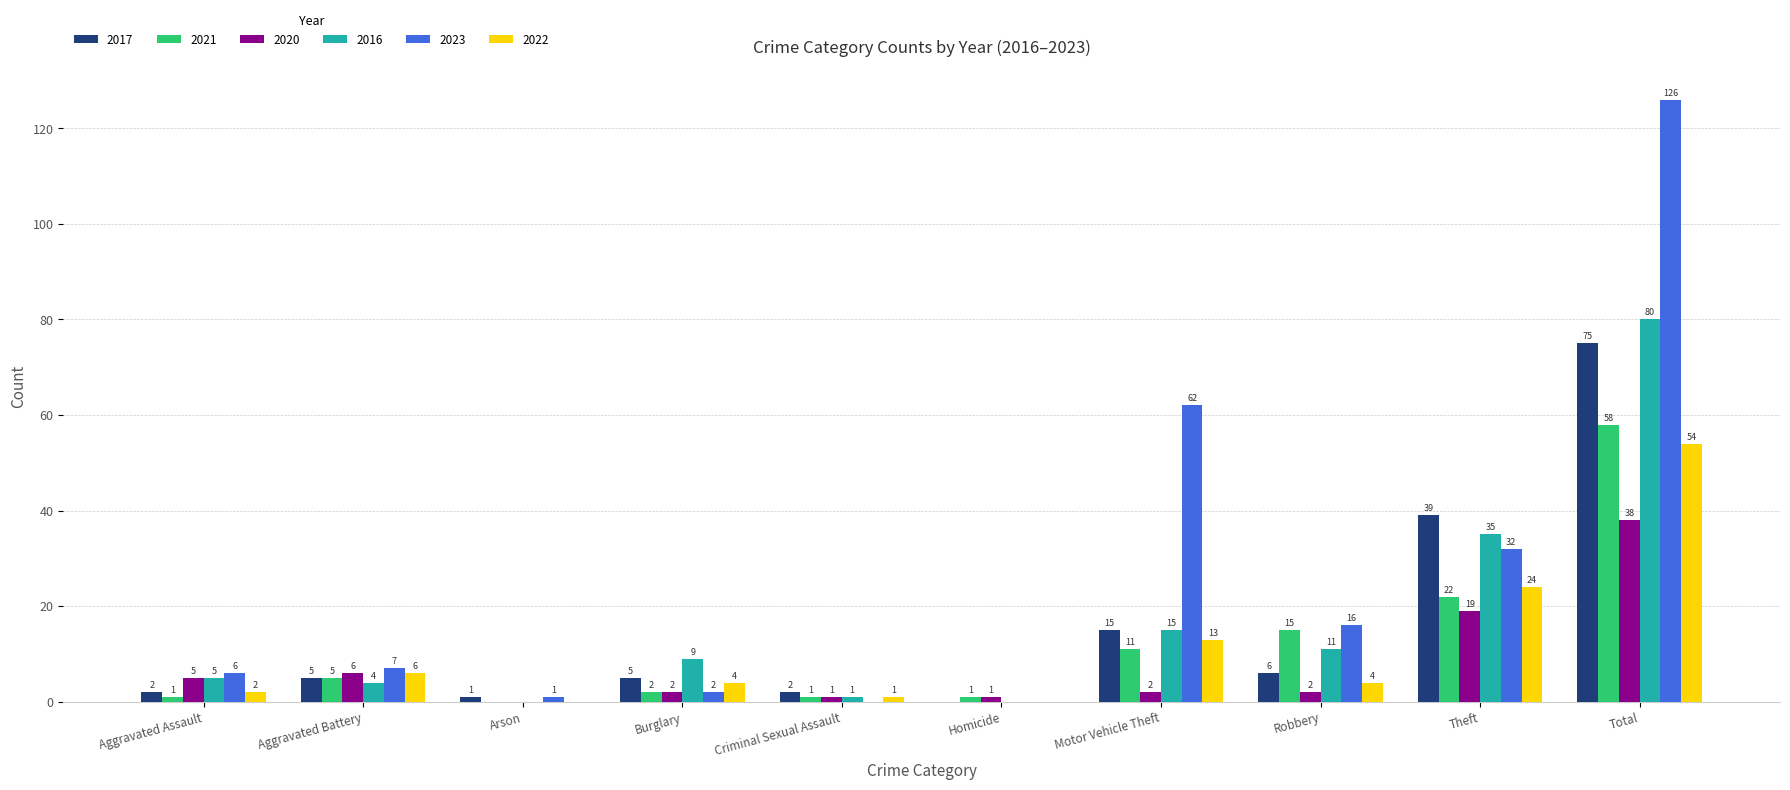

Between Theft and Total, which series saw the biggest shift?

2023